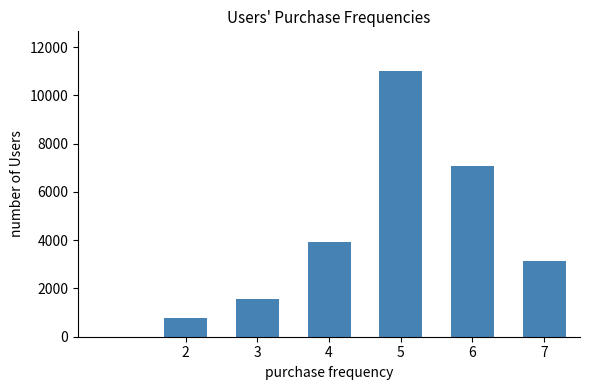

Rank the categories by value from highest to lowest.

5, 6, 4, 7, 3, 2